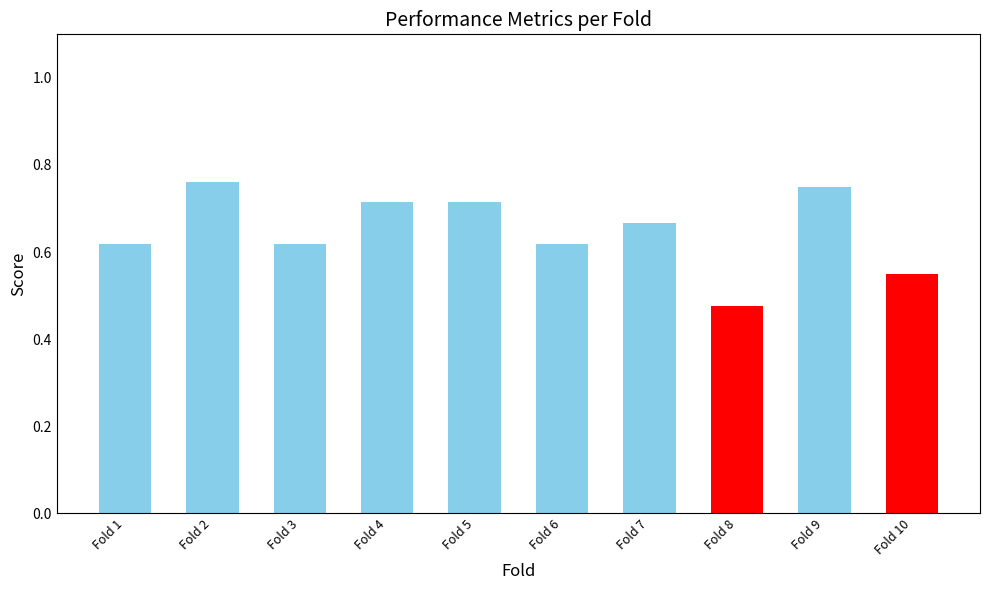

Count the values in the range 0 to 1.

10